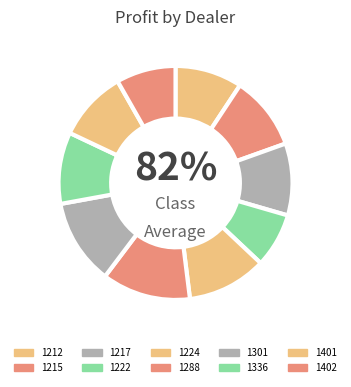

Does 1217 account for over 50% of the chart?

No